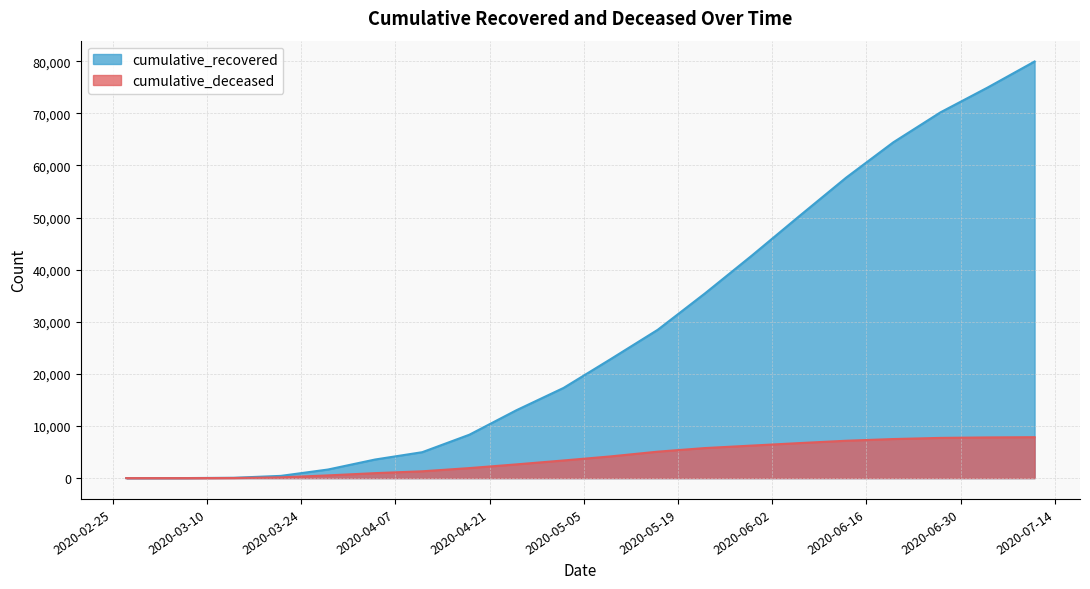

Rank the series by their maximum value, from highest to lowest.

cumulative_recovered, cumulative_deceased